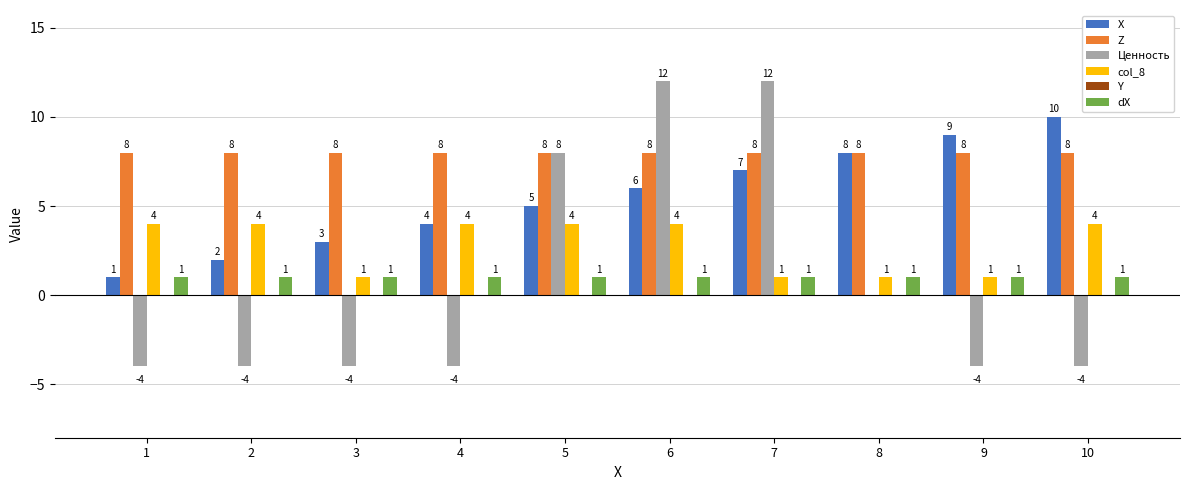

Count the number of data series in this chart.

5